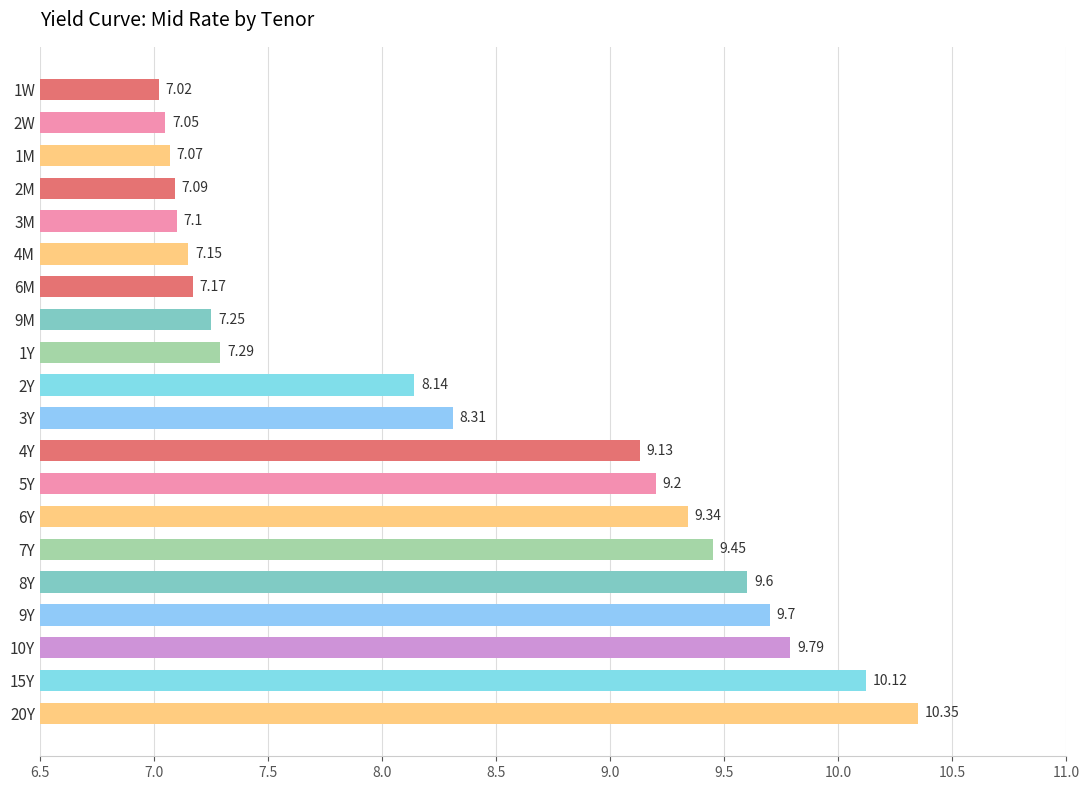

Between 2M and 5Y, which is larger?

5Y